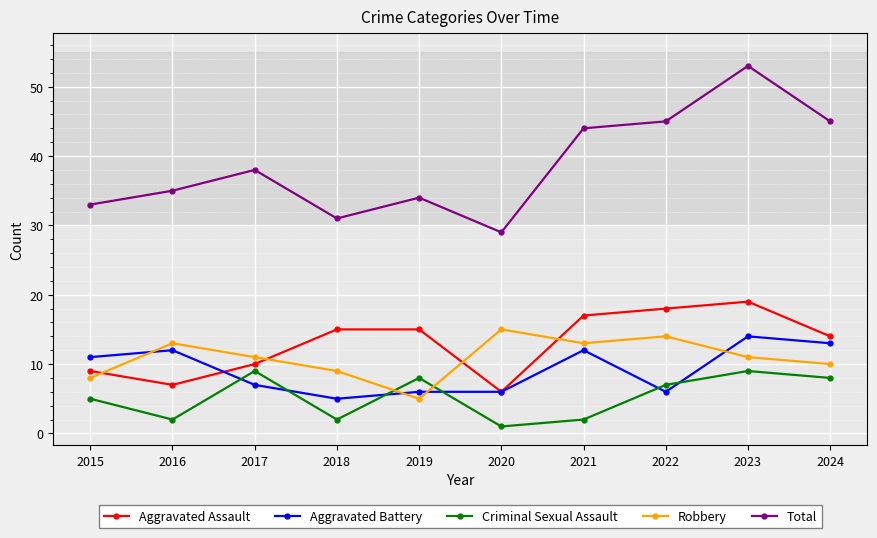

Is it true that Total equals 45 at 2024?

True